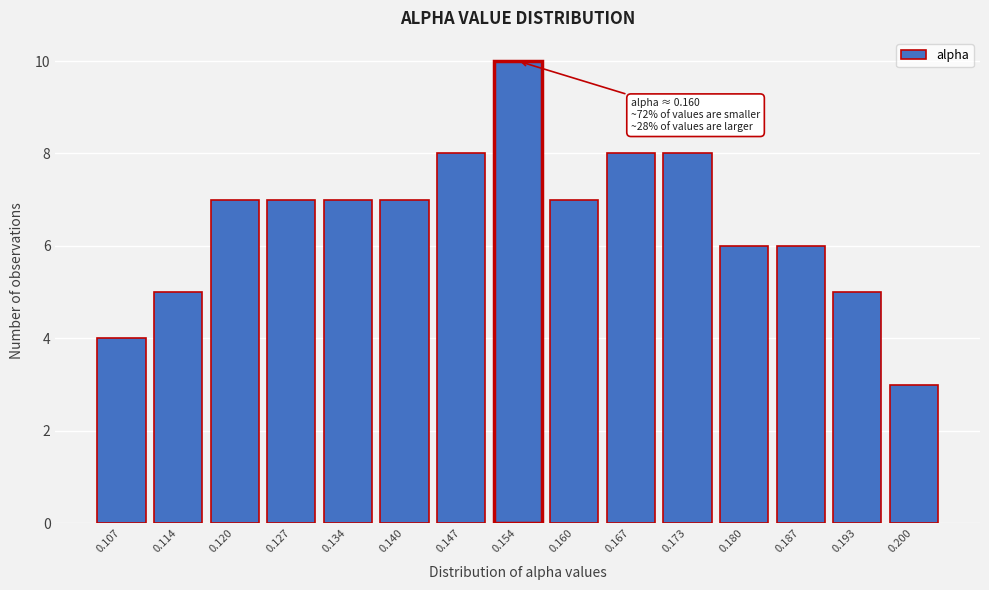

Reading left to right, extract all data points from this chart.

4	5	7	7	7	7	8	10	7	8	8	6	6	5	3